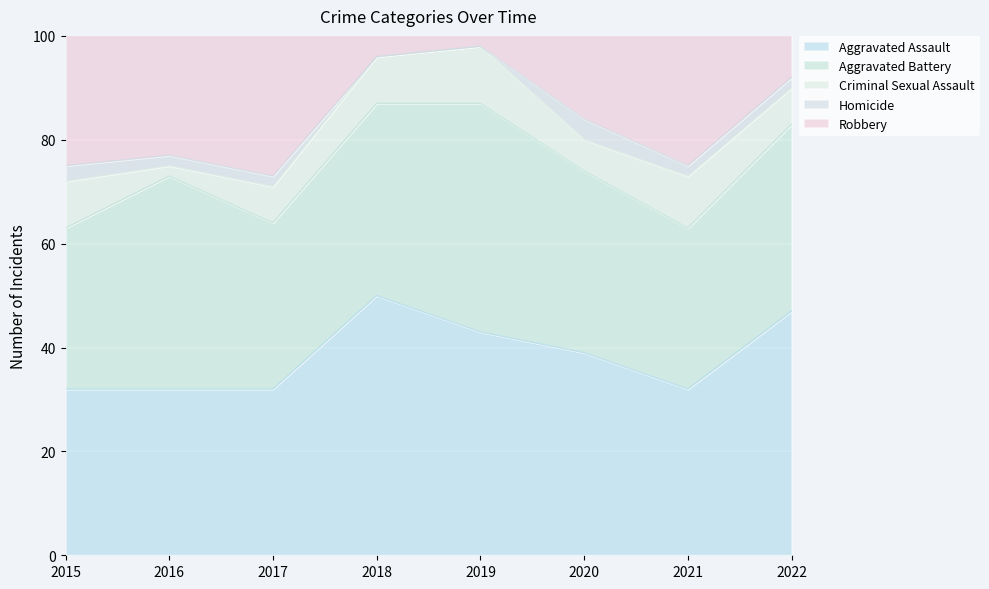

Is it true that Aggravated Assault equals 32 at 2021?

True